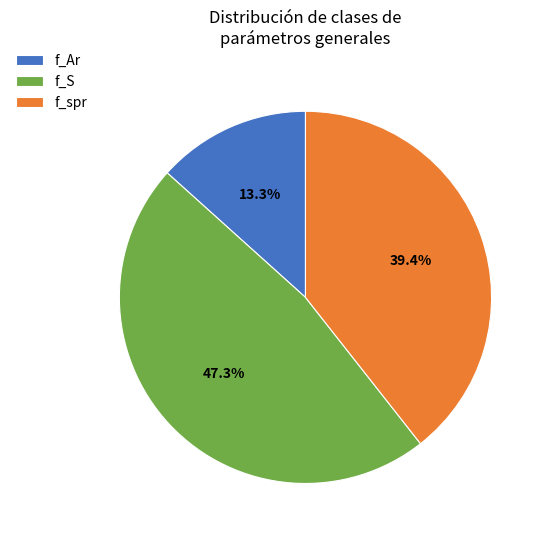

What is the total percentage of f_S and f_Ar?

60.6%